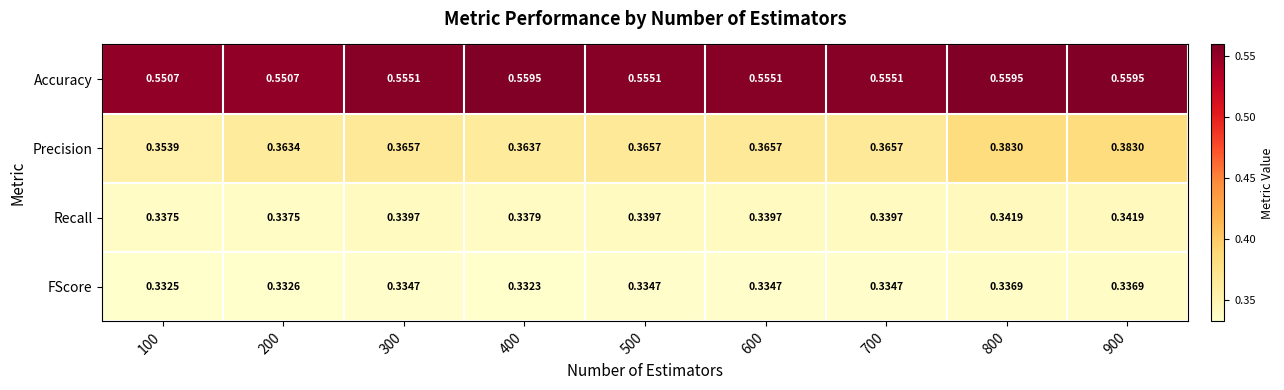

How many categories are shown in the chart?

9